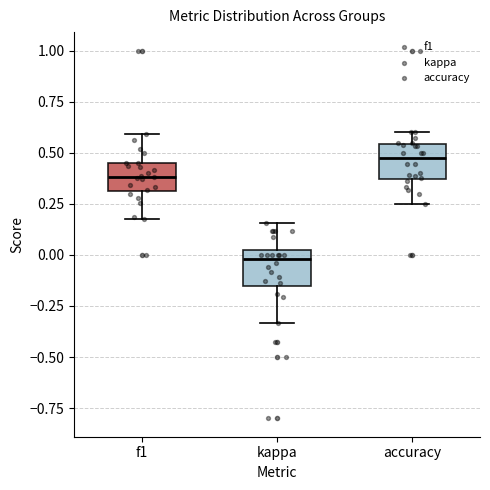

Where does the median line of the box for f1 sit on the y-axis? The values are not printed on the chart, so give them approximately, as read against the axis.

0.40